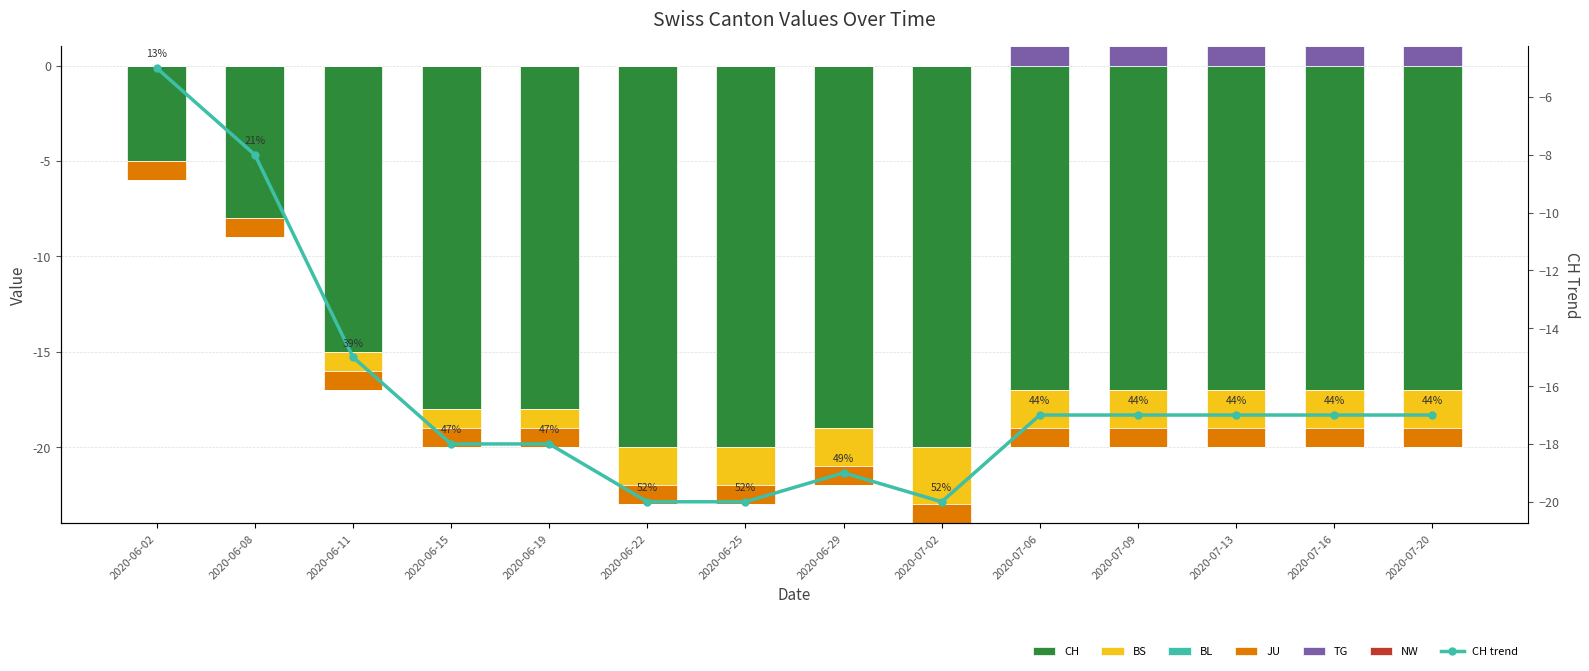

Rank the categories by TG value from lowest to highest.

2020-06-02, 2020-06-08, 2020-06-11, 2020-06-15, 2020-06-19, 2020-06-22, 2020-06-25, 2020-06-29, 2020-07-02, 2020-07-06, 2020-07-09, 2020-07-13, 2020-07-16, 2020-07-20